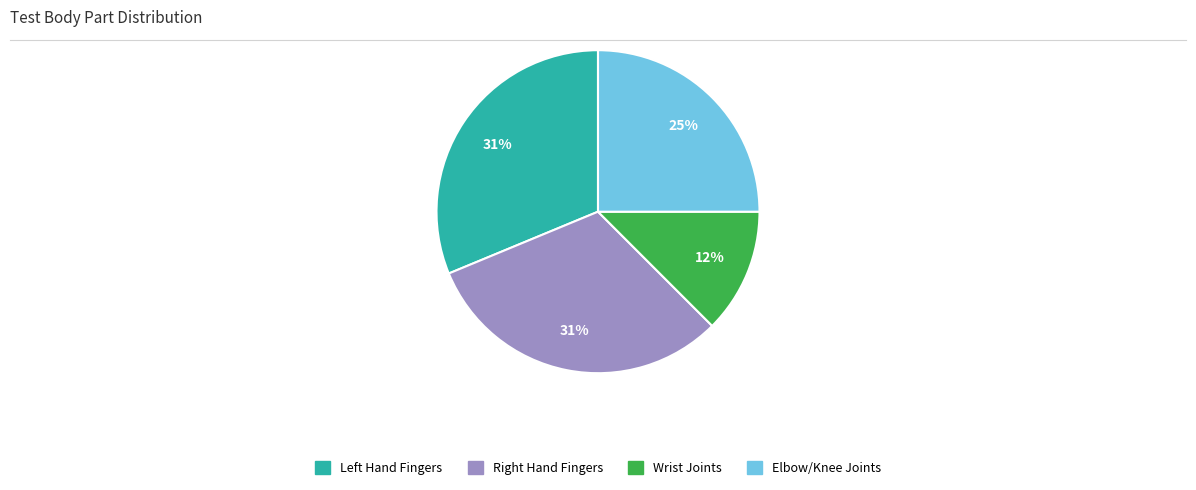

To the nearest percent, what is the difference between the largest and smallest slice percentages?

19%